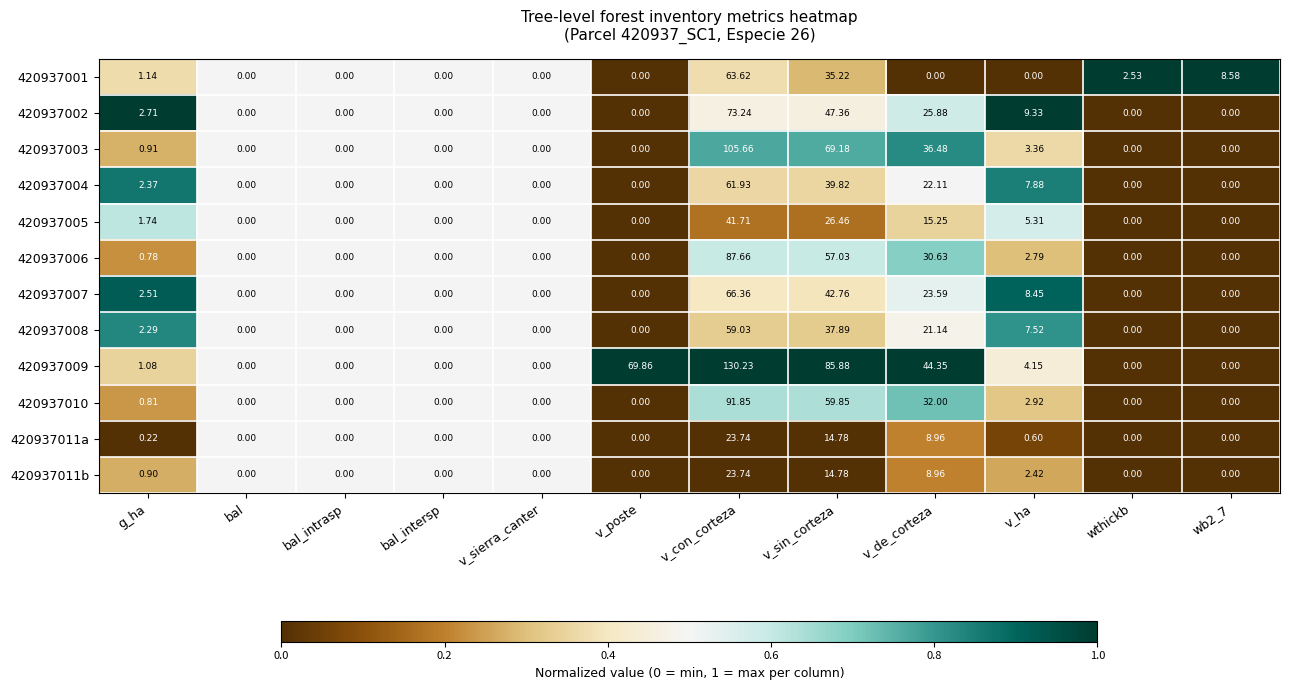

At which label does 420937011b reach its peak?

v_con_corteza